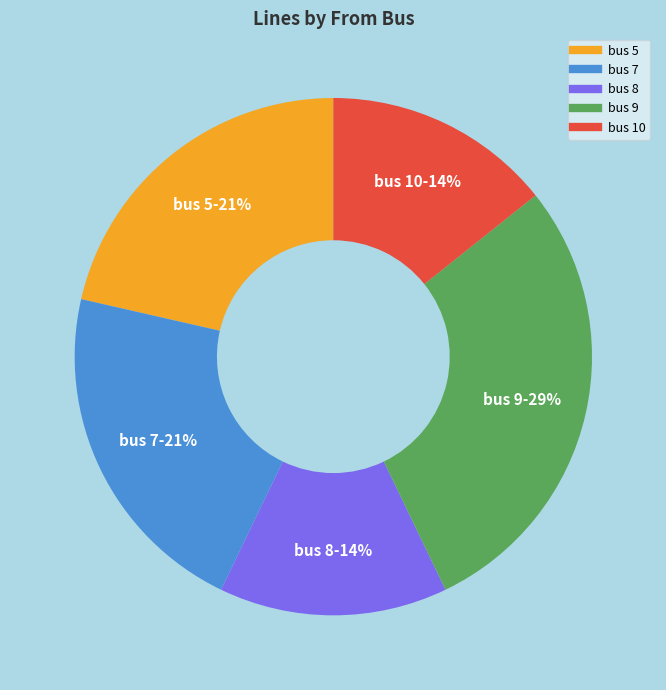

Is there a majority slice in this chart?

No